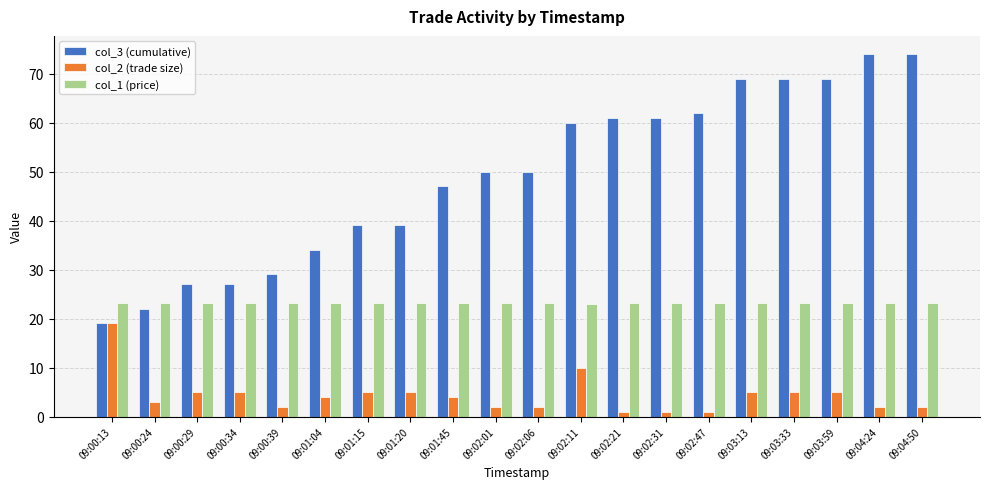

Is it true that col_3 (cumulative) equals 7.9 at 09:00:24?

False